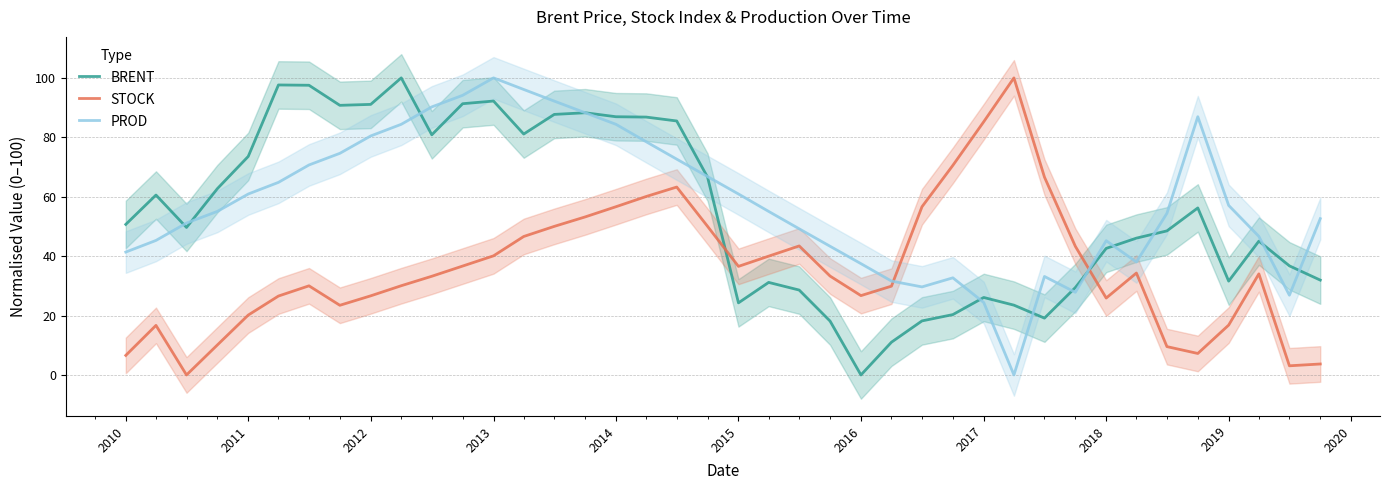

How many intersections are there between PROD and STOCK?

2